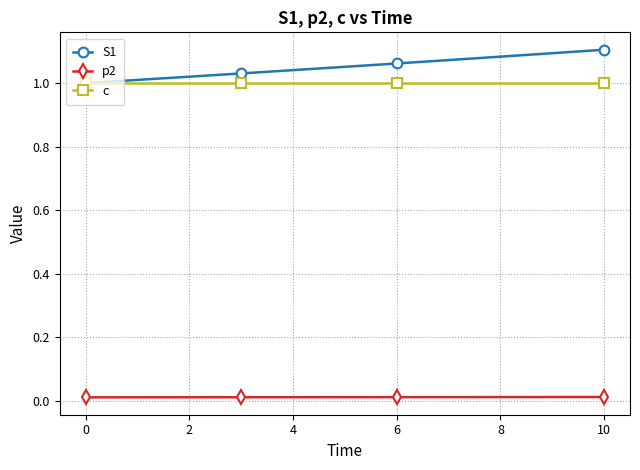

Rank the series by their maximum value, from lowest to highest.

p2, c, S1